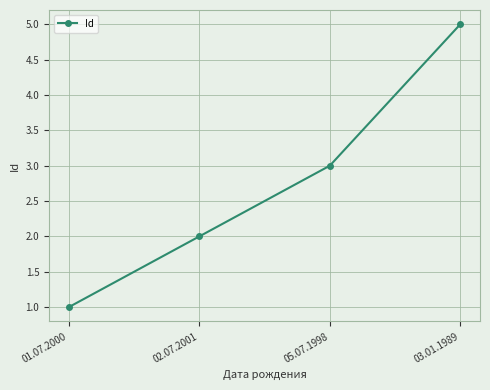

Reading right to left, list all the values displayed in this chart.

5	3	2	1